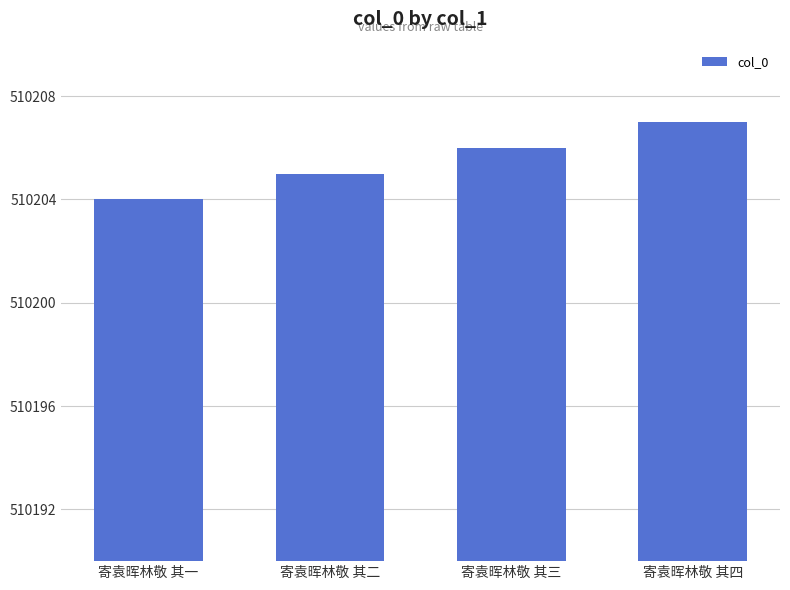

True or false: the data shows 510205 at 寄袁晖林敬 其二.

True